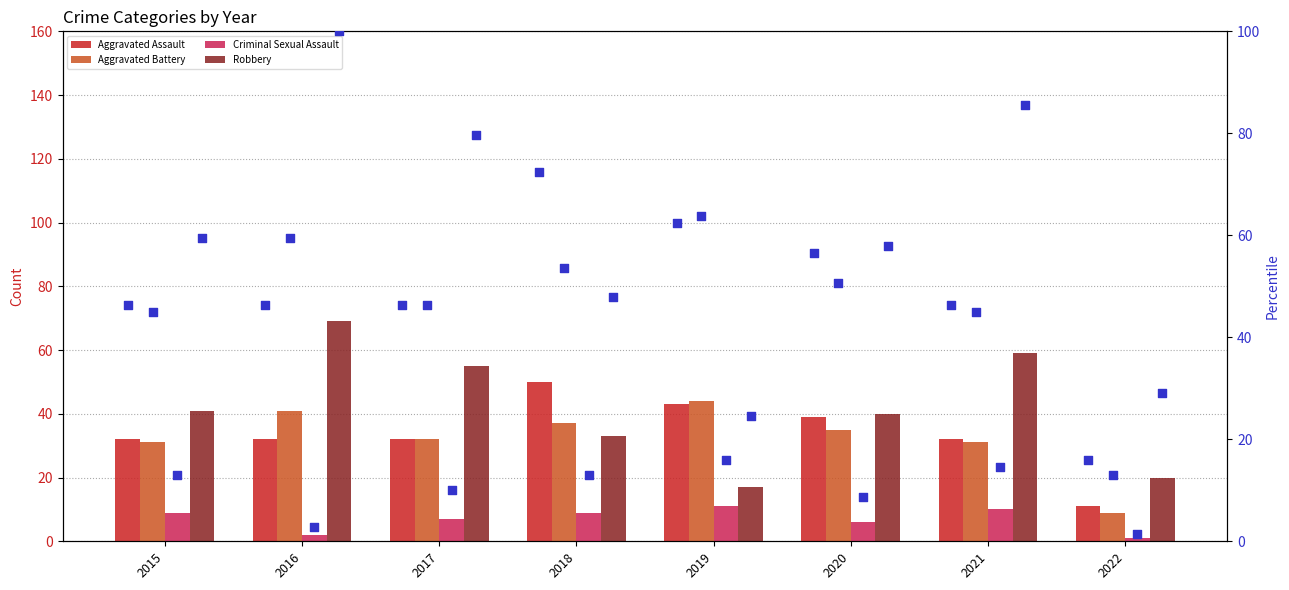

Is the value of Aggravated Battery at 2016 greater than the value of Aggravated Assault at 2021?

No